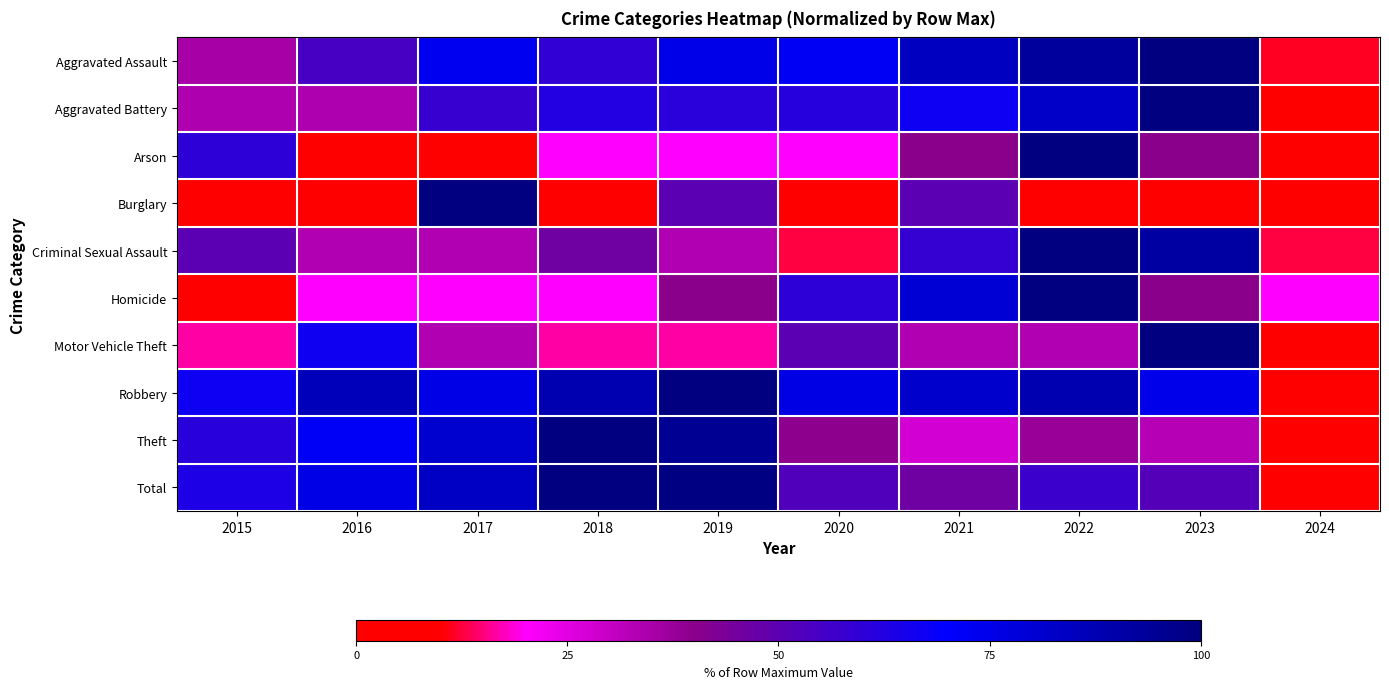

What is the total value across all series at 2017?

557.8